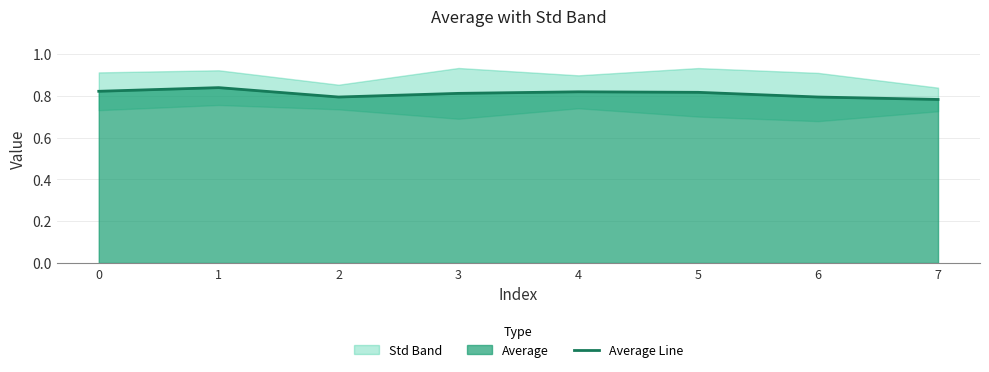

List the labels in order of value, largest first.

1, 0, 4, 5, 3, 6, 2, 7